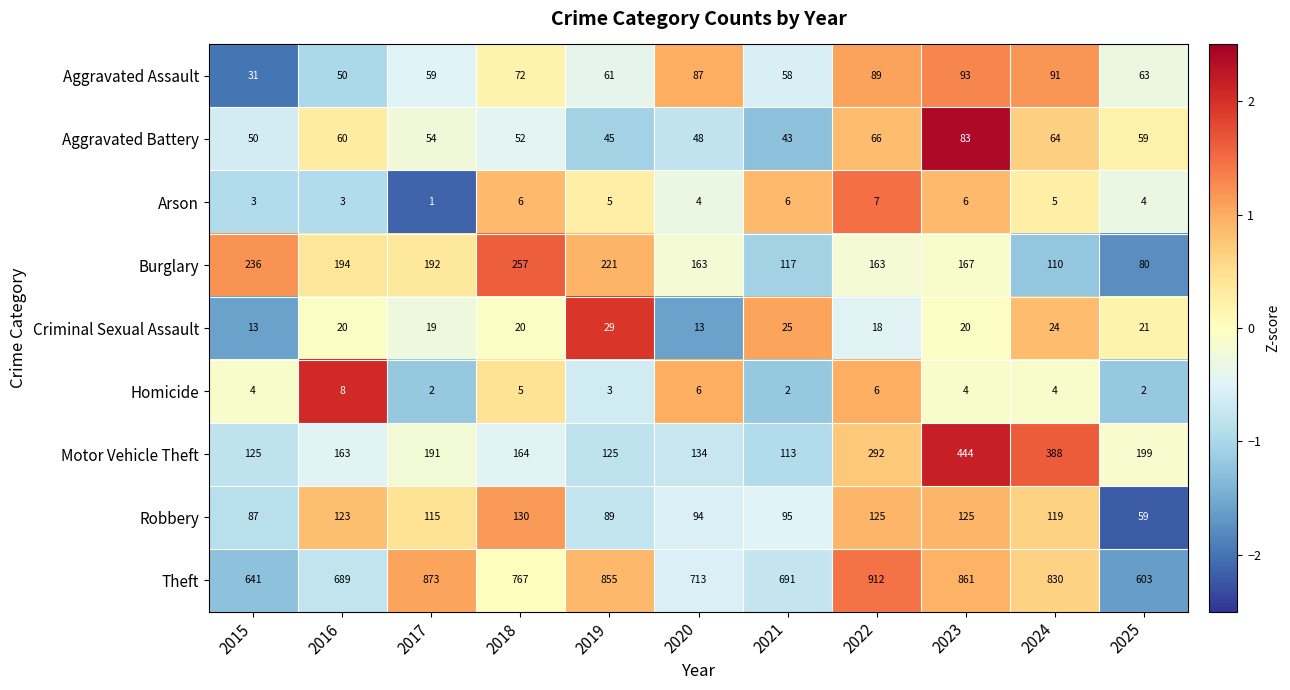

How many series are shown in this chart?

9